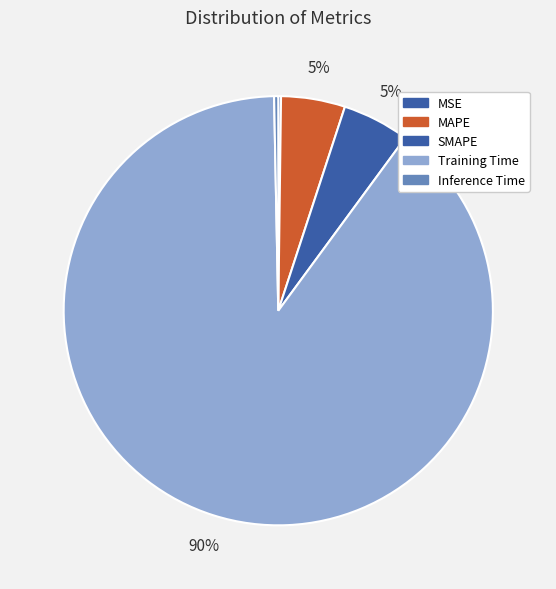

What is the largest slice in the pie chart?

Training Time